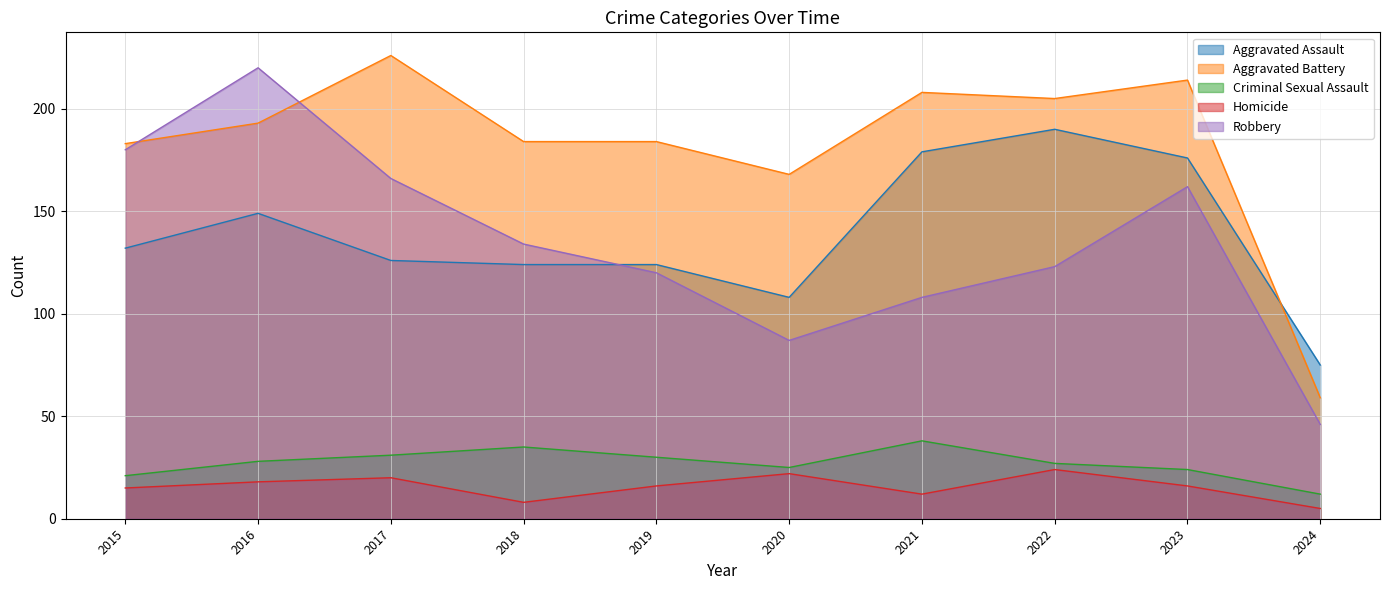

At which category does Criminal Sexual Assault reach its first local valley?

2020